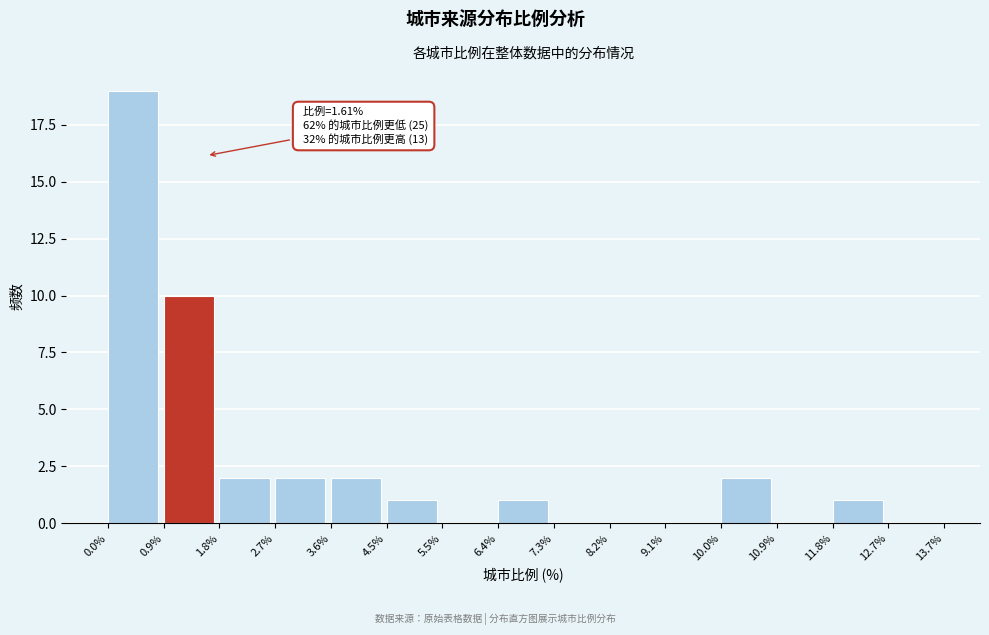

Over which range of the x-axis is the bar tallest?

0.0% to 0.9%